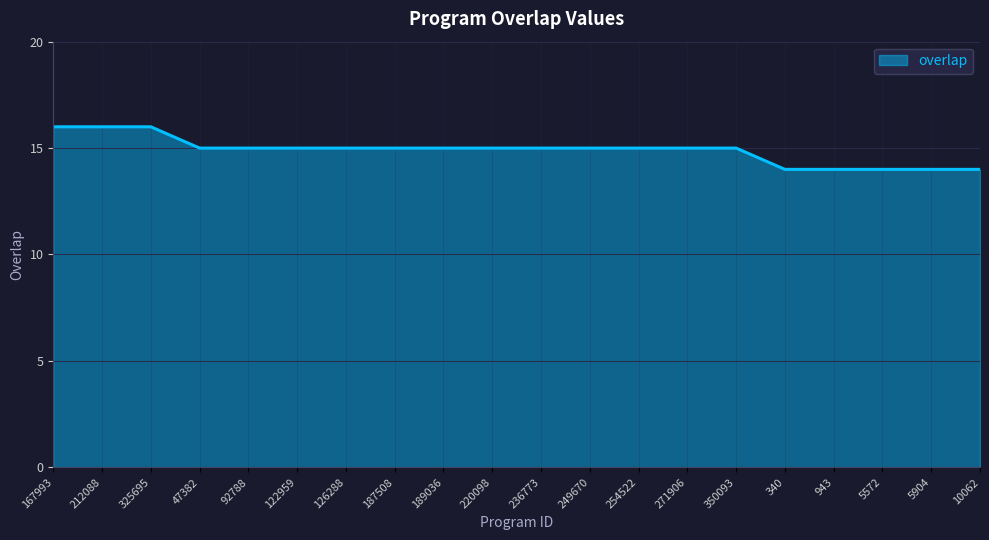

What is the average value?

15